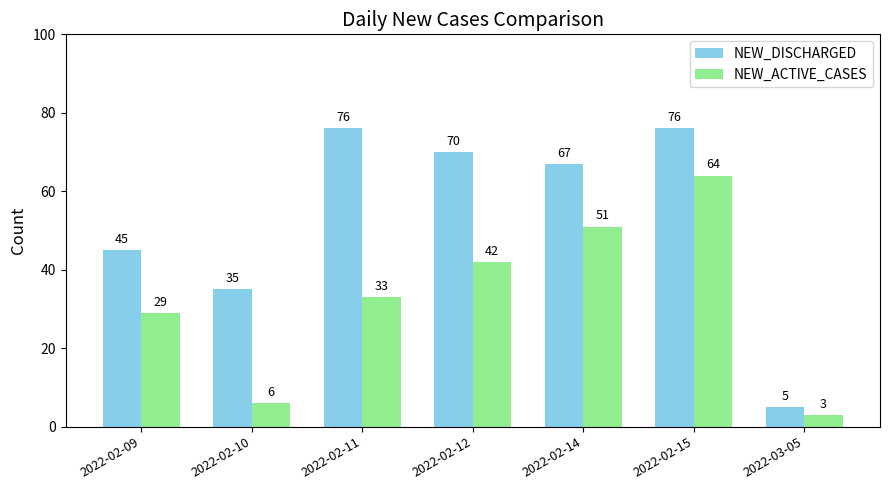

How many groups of bars are there?

7